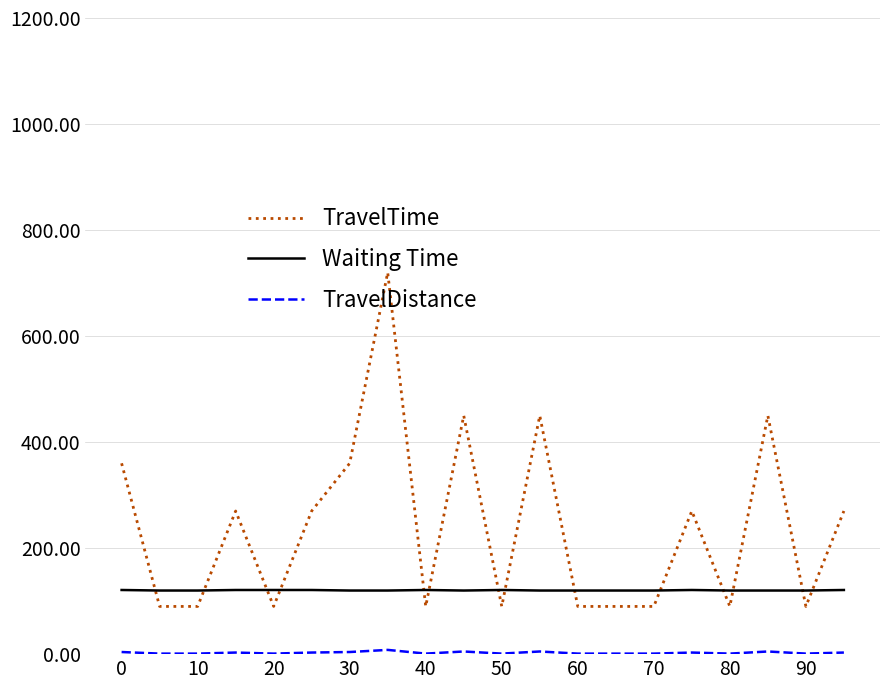

Which series has the largest total across all categories?

TravelTime